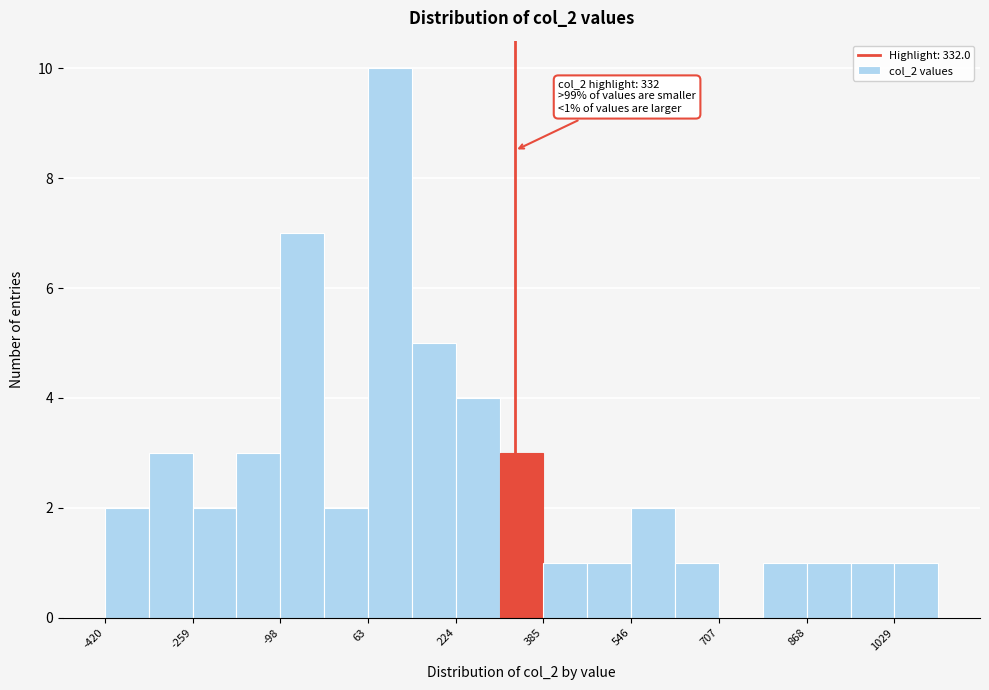

Over which range of the x-axis is the bar tallest?

60 to 140